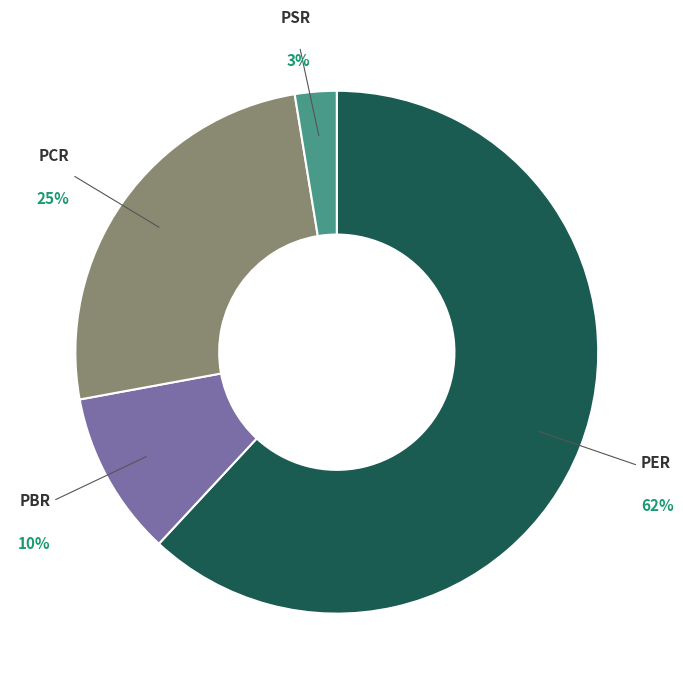

Is there a majority slice in this chart?

Yes